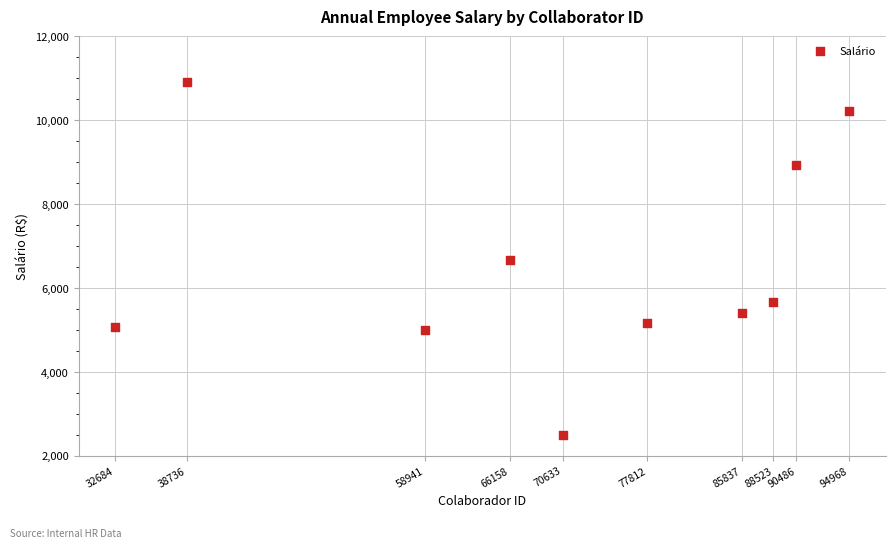

What is the average Y value?

6555.7